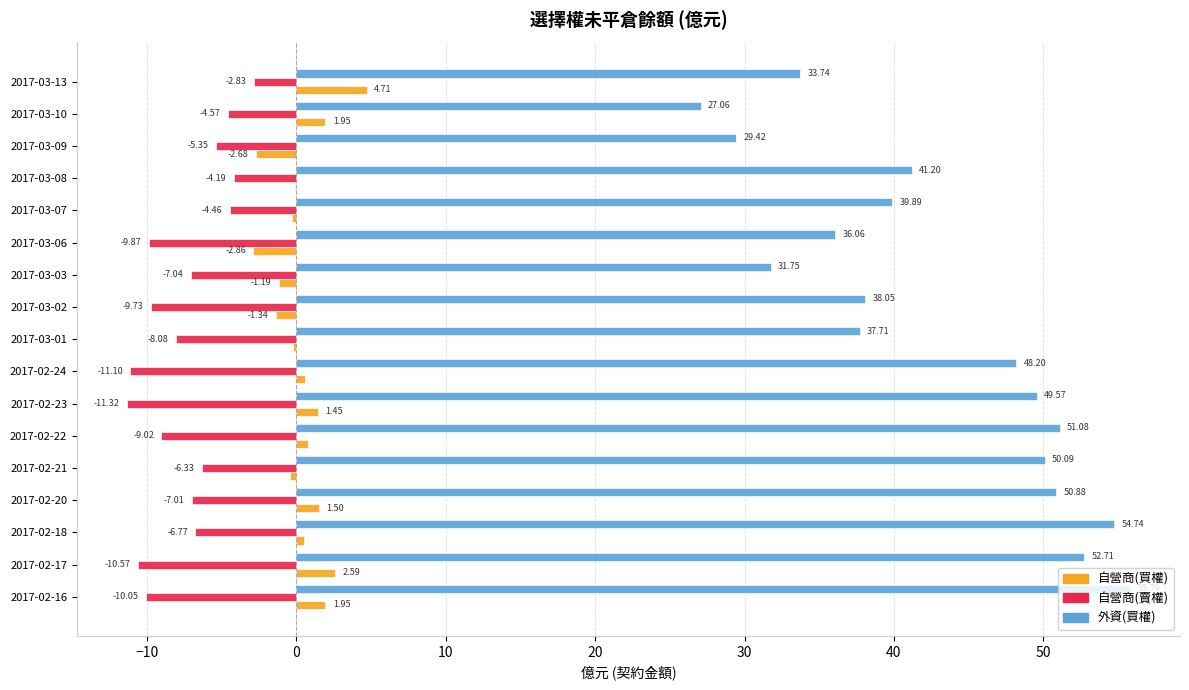

Which series has the largest total across all categories?

外資(買權)